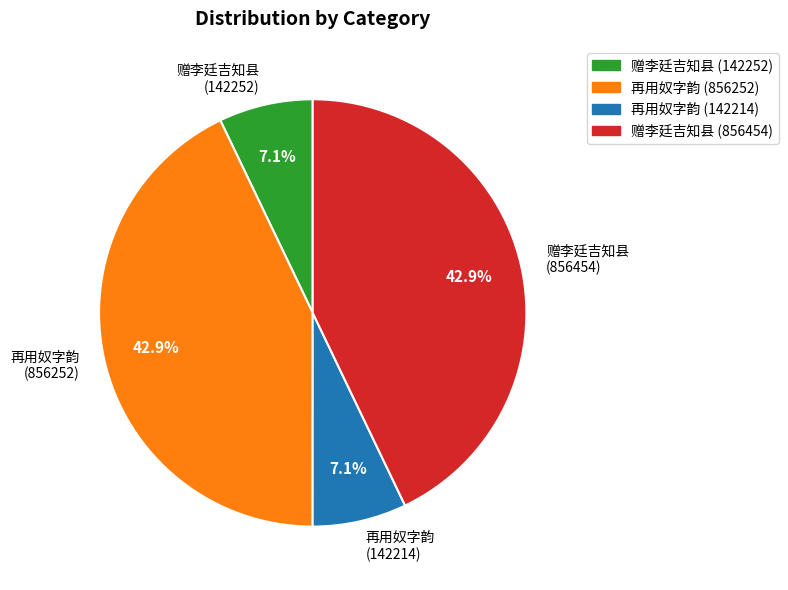

Combined, what portion of the pie is 赠李廷吉知县 (142252) and 赠李廷吉知县 (856454)?

50.0%